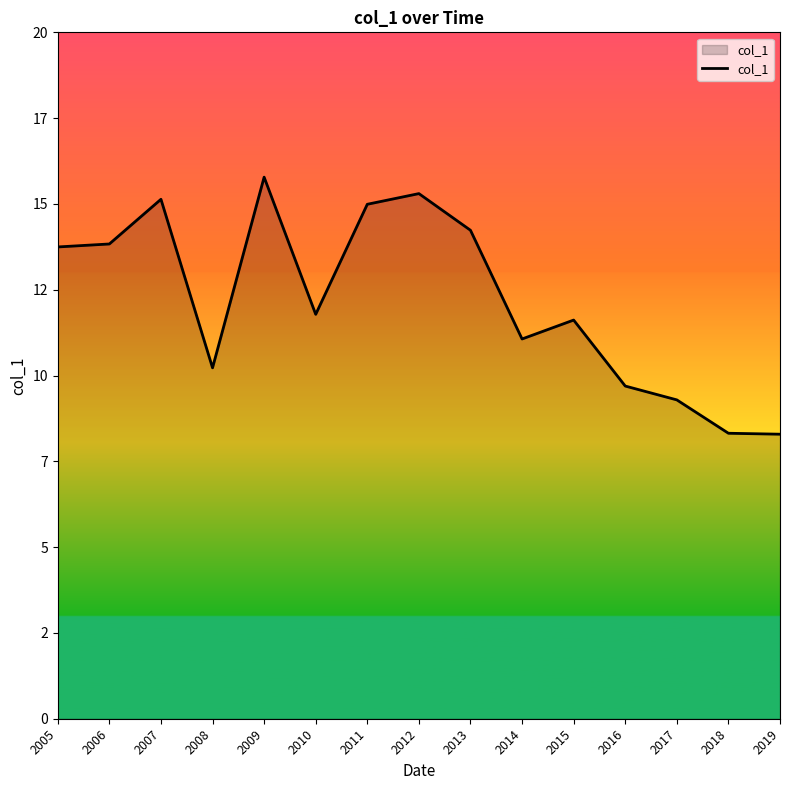

Reading right to left, what are all the values shown in this chart?

8.3	8.3	9.3	9.7	11.6	11.1	14.2	15.3	15.0	11.8	15.8	10.2	15.1	13.8	13.7